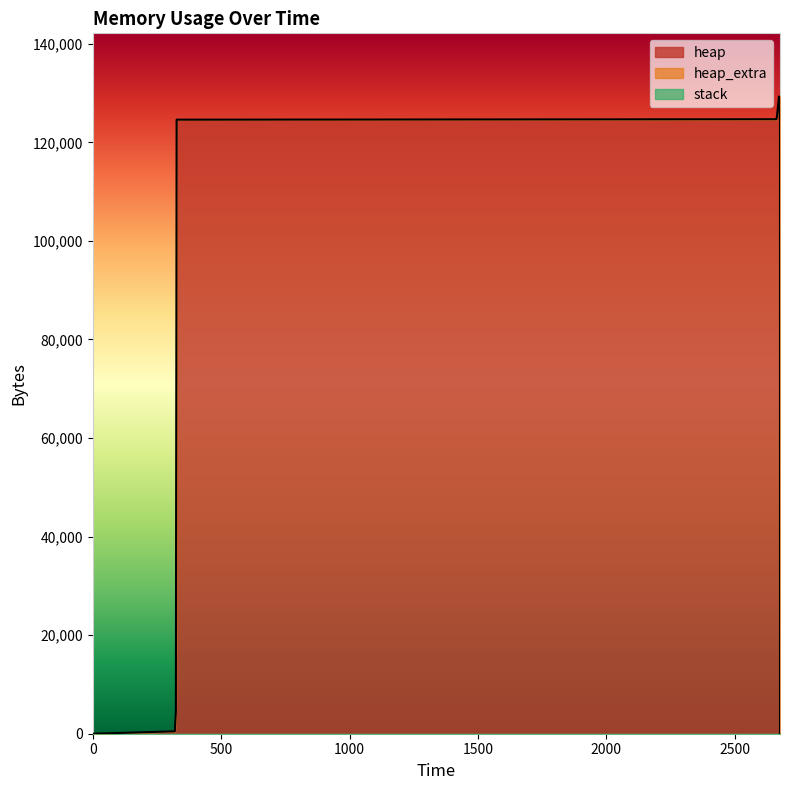

True or false: stack and heap intersect in this chart.

False